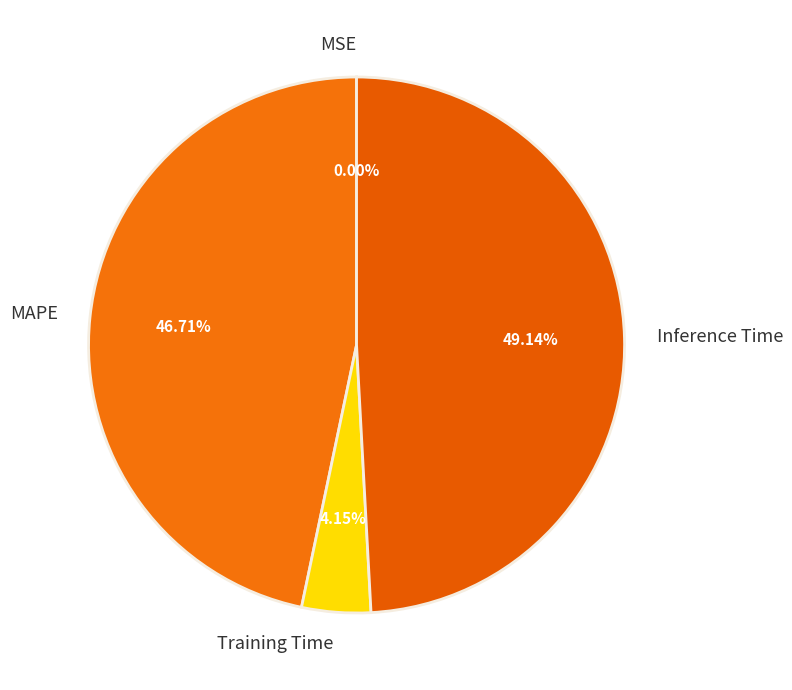

Which slice is the largest?

Inference Time